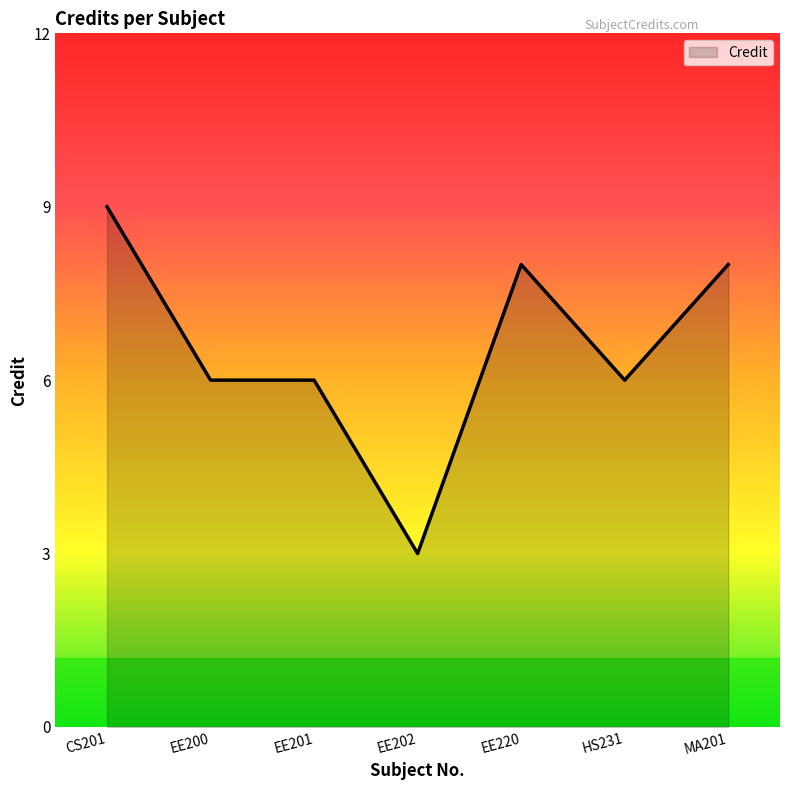

Where does the data first go above 6?

CS201